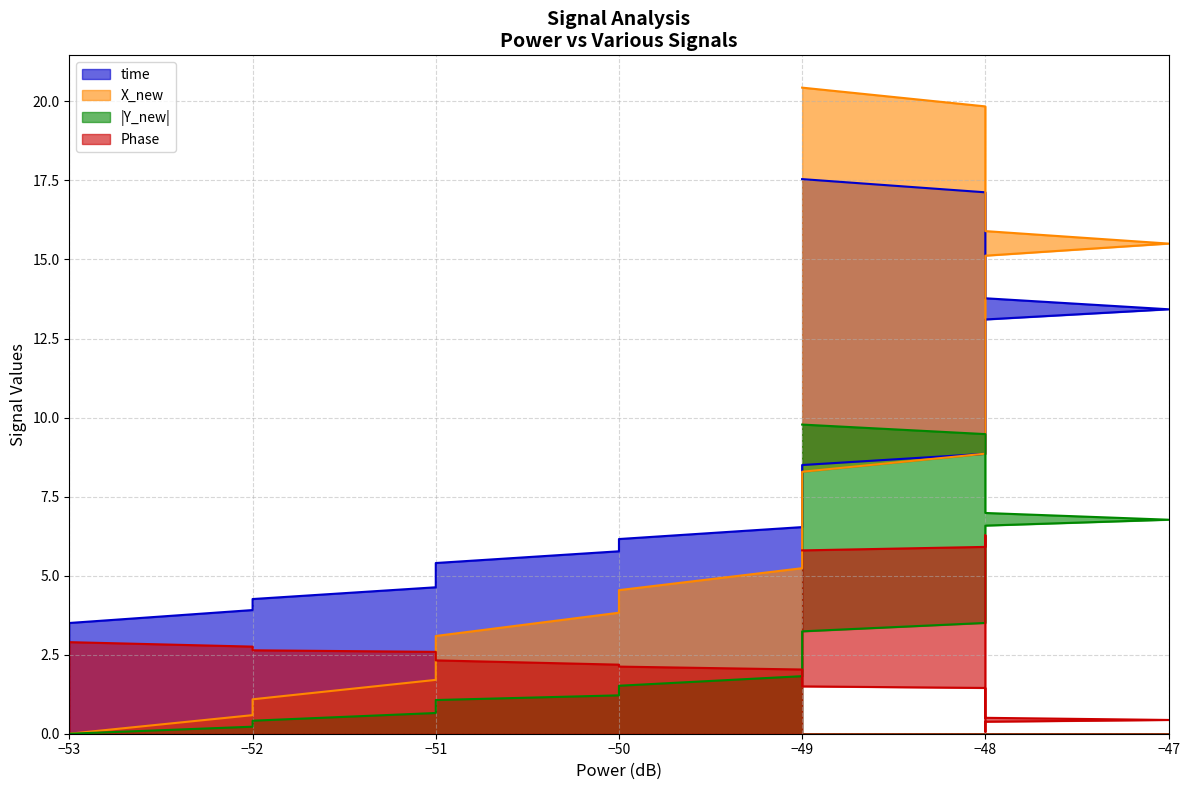

Which series has the largest range (max minus min)?

X_new